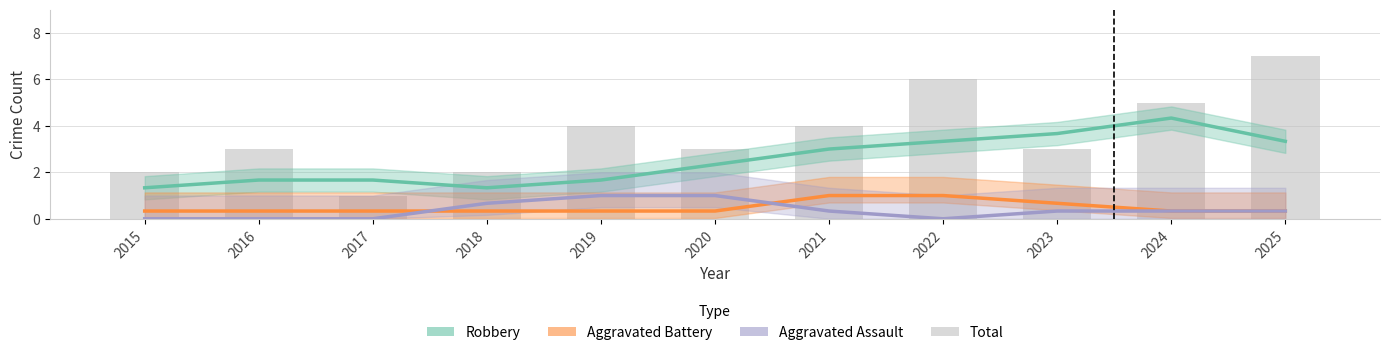

Reading left to right, transcribe all the data shown in this chart.

Robbery: 2015=1.3	2016=1.7	2017=1.7	2018=1.3	2019=1.7	2020=2.3	2021=3.0	2022=3.3	2023=3.7	2024=4.3	2025=3.3
Aggravated Battery: 2015=0.3	2016=0.3	2017=0.3	2018=0.3	2019=0.3	2020=0.3	2021=1.0	2022=1.0	2023=0.7	2024=0.3	2025=0.3
Aggravated Assault: 2015=0.0	2016=0.0	2017=0.0	2018=0.7	2019=1.0	2020=1.0	2021=0.3	2022=0.0	2023=0.3	2024=0.3	2025=0.3
Total: 2015=2.0	2016=3.0	2017=1.0	2018=2.0	2019=4.0	2020=3.0	2021=4.0	2022=6.0	2023=3.0	2024=5.0	2025=7.0